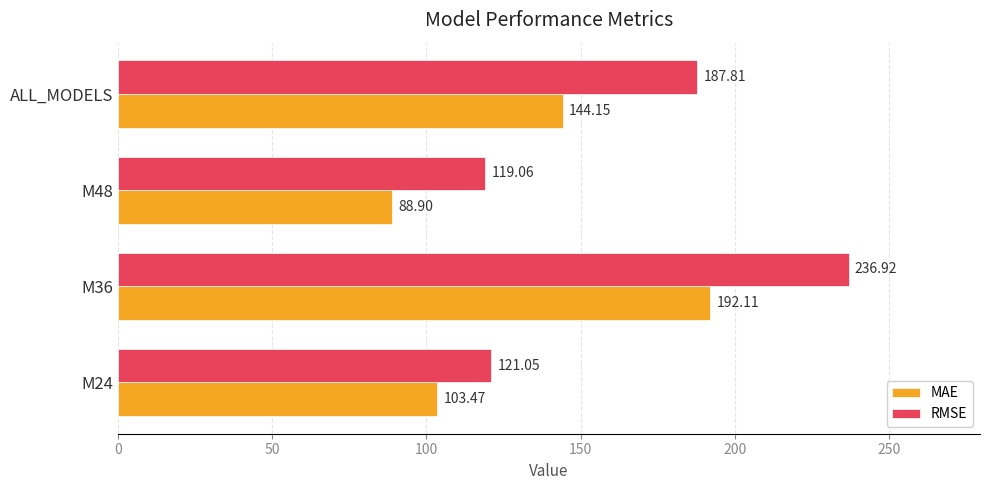

Which series has the largest total across all categories?

RMSE